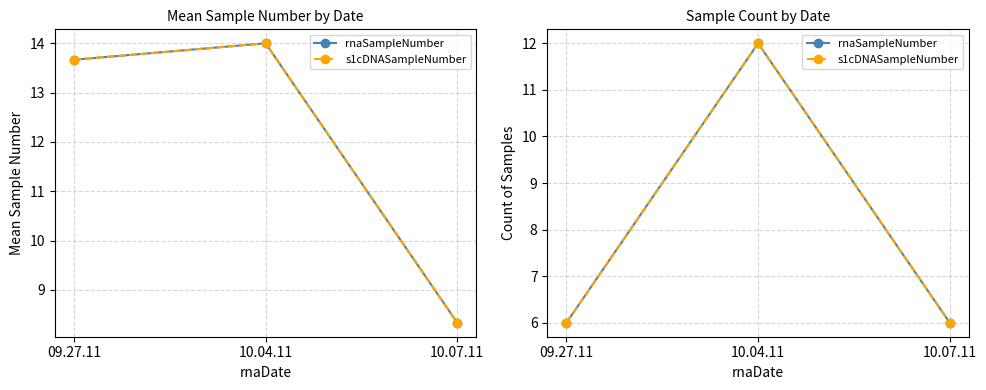

List the labels in order of s1cDNASampleNumber value, smallest first.

09.27.11, 10.07.11, 10.04.11